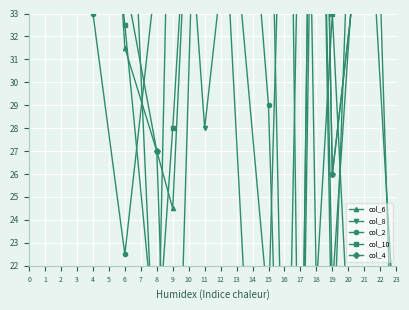

Which series has the largest total across all categories?

col_8